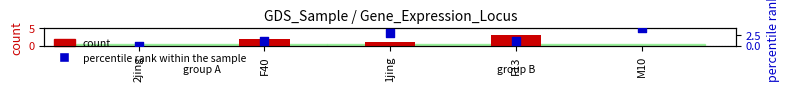

What is the total value across all series at F13?

4